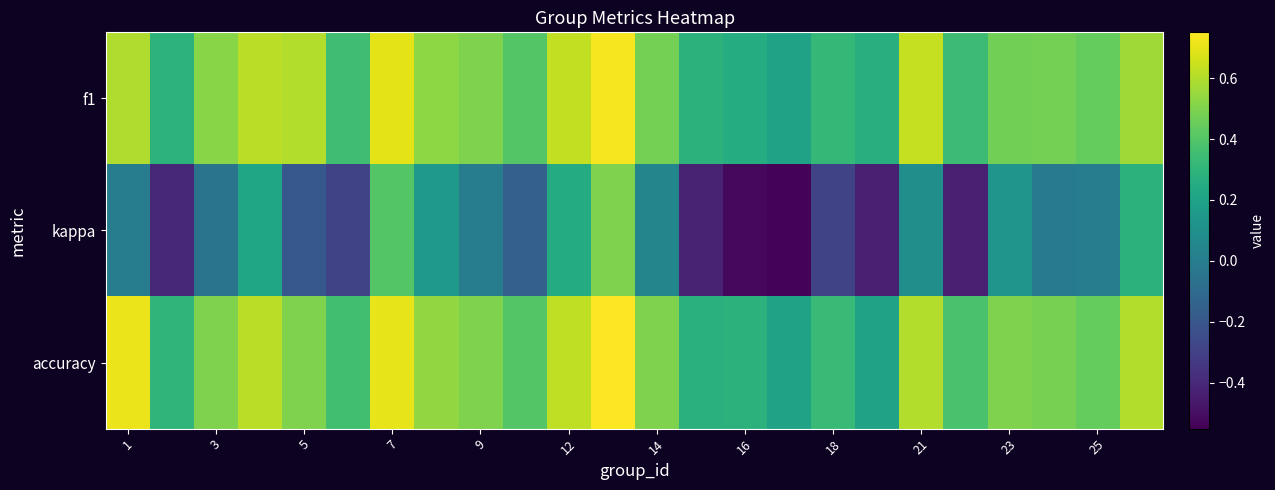

Count the number of data series in this chart.

3